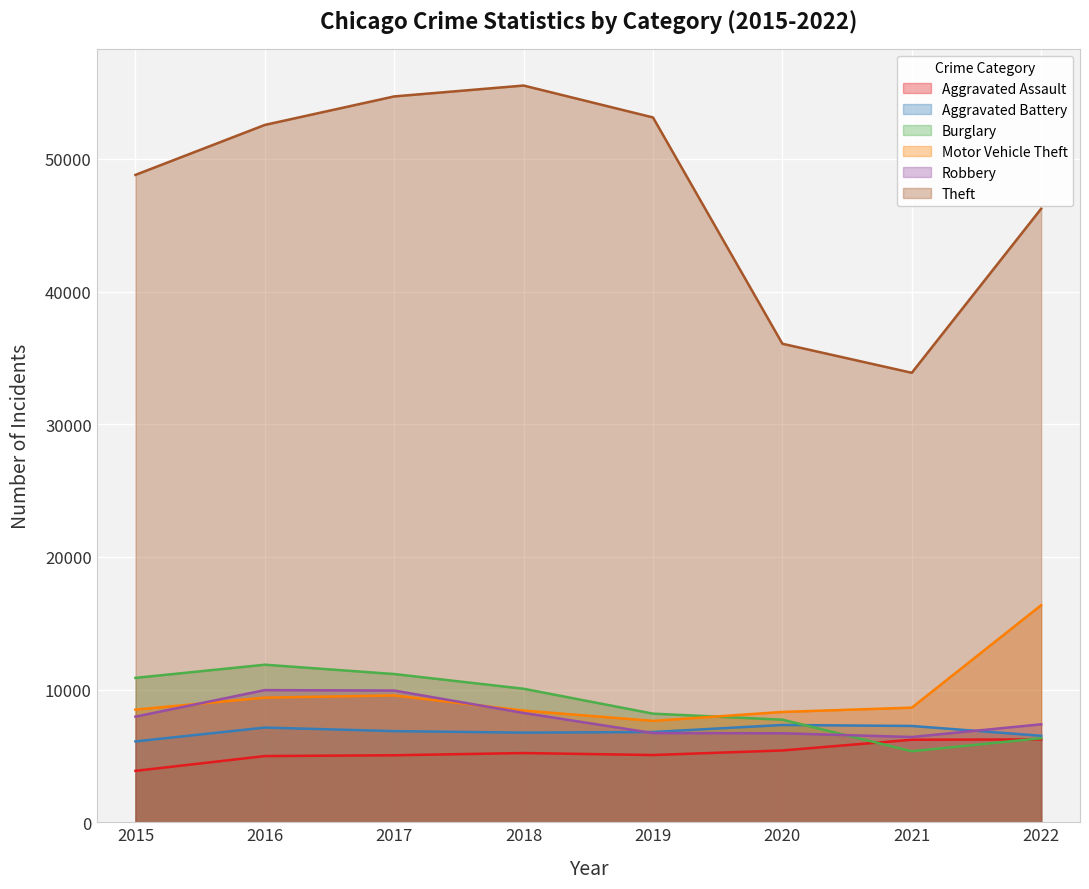

What is the approximate value of Aggravated Battery at 2019, to the nearest 100?

6800